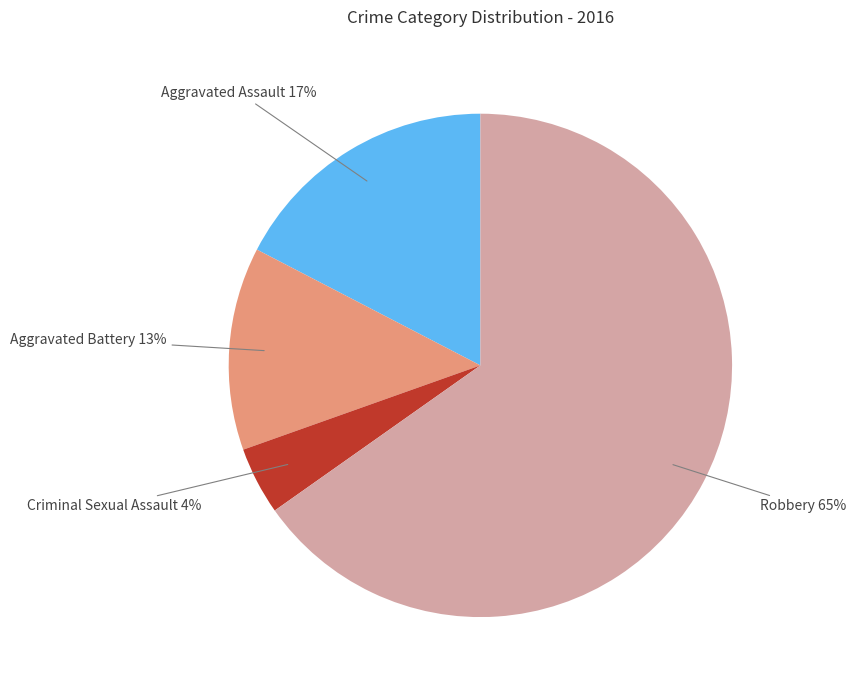

To the nearest percent, what is the average slice percentage?

25%